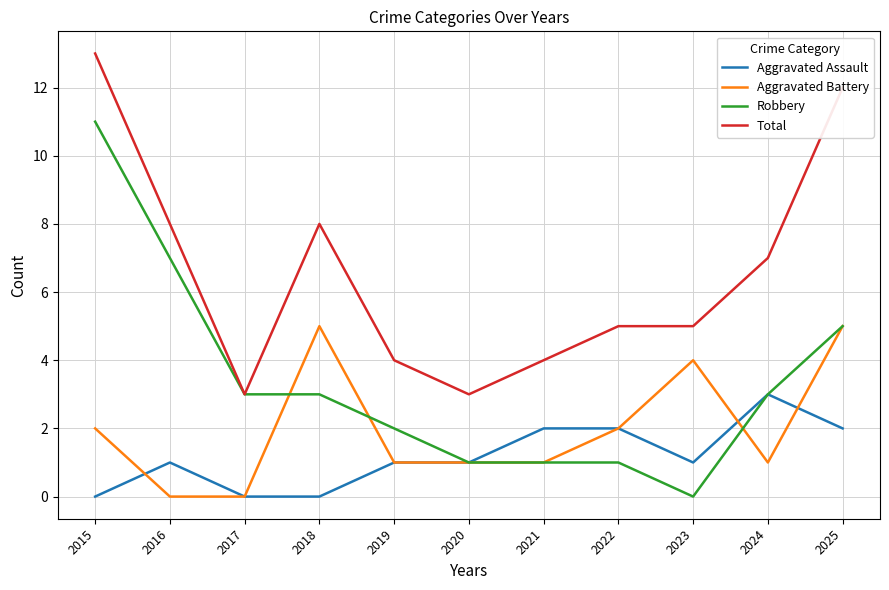

Which series has the largest total across all categories?

Total